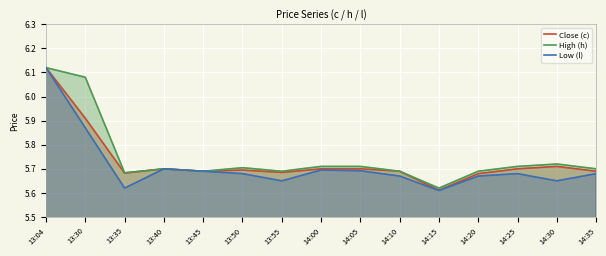

True or false: Low (l) and High (h) intersect in this chart.

False